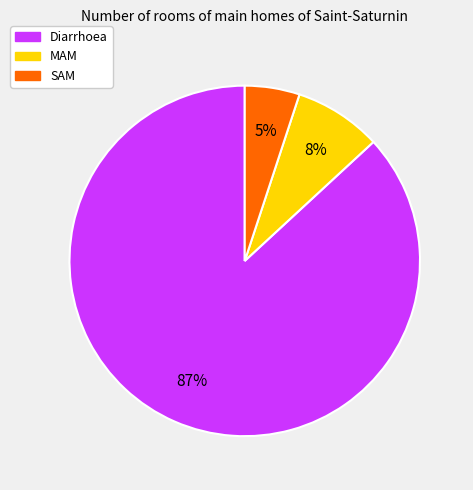

Is it true that MAM is 8% of the pie?

True